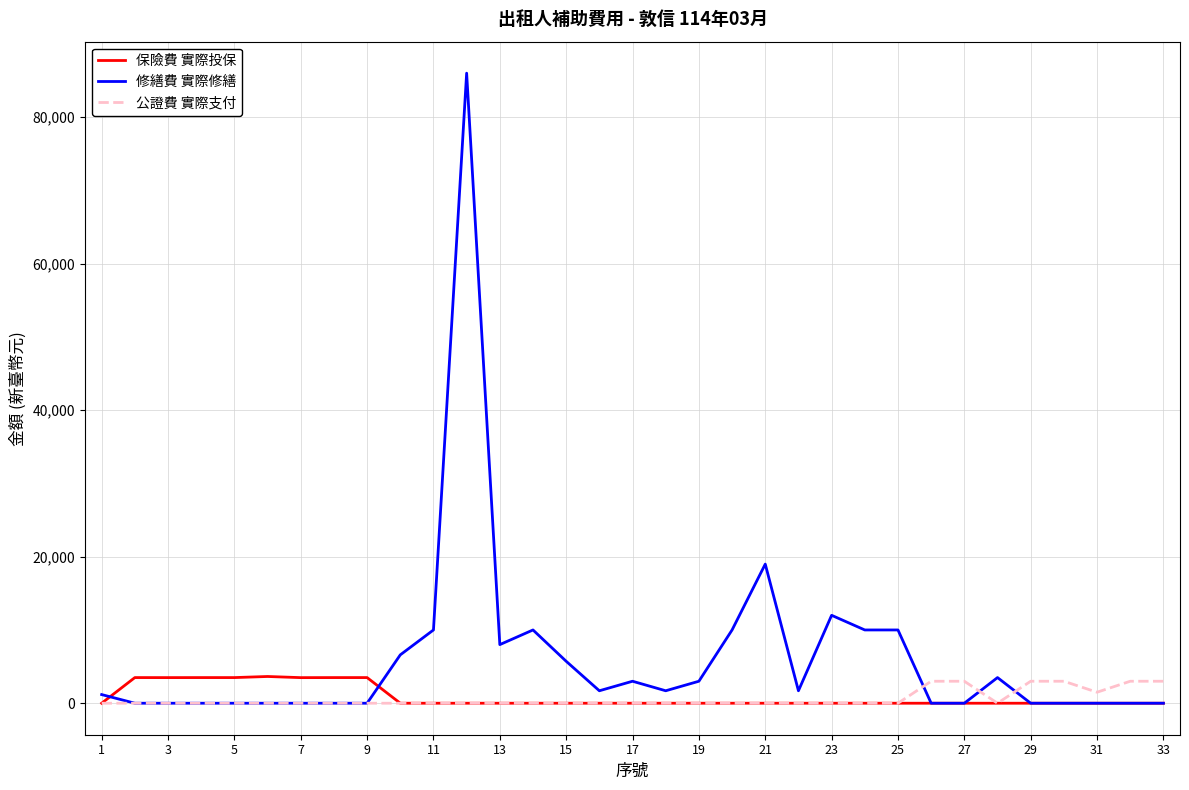

Which series has the widest spread of values?

修繕費 實際修繕